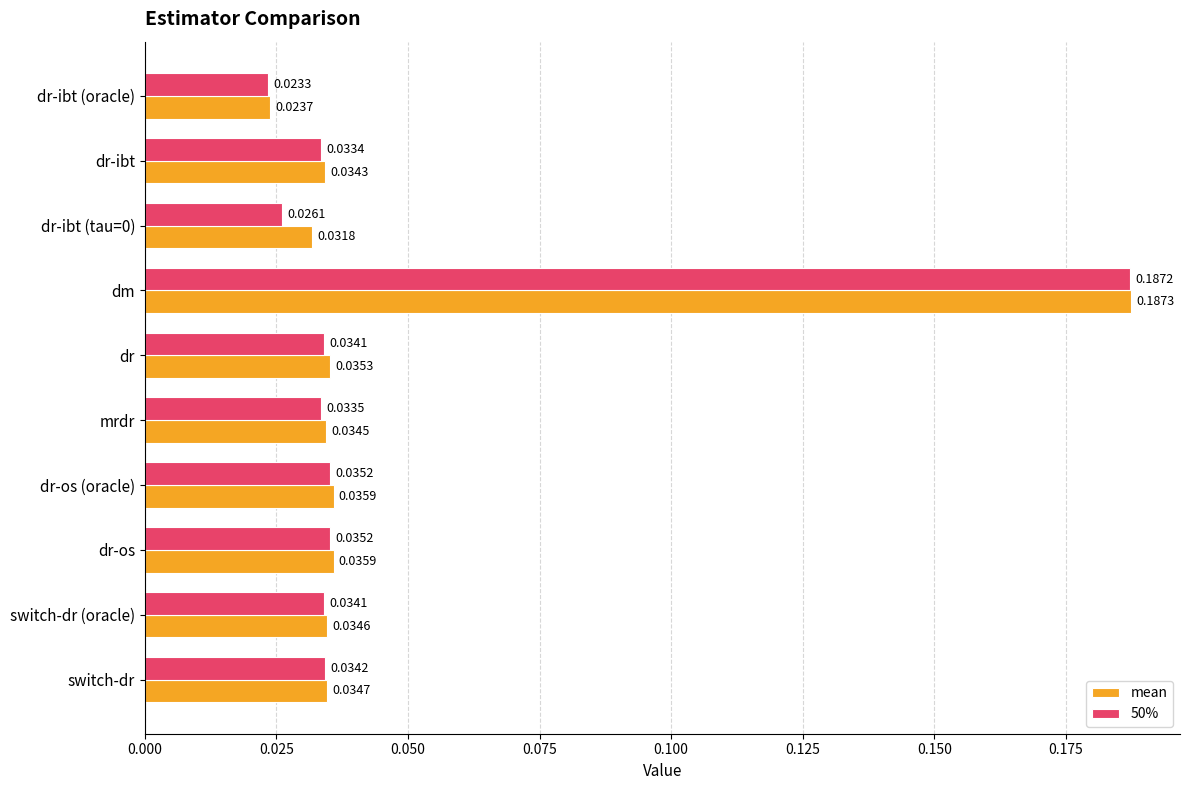

What is the sum of all mean values?

0.5